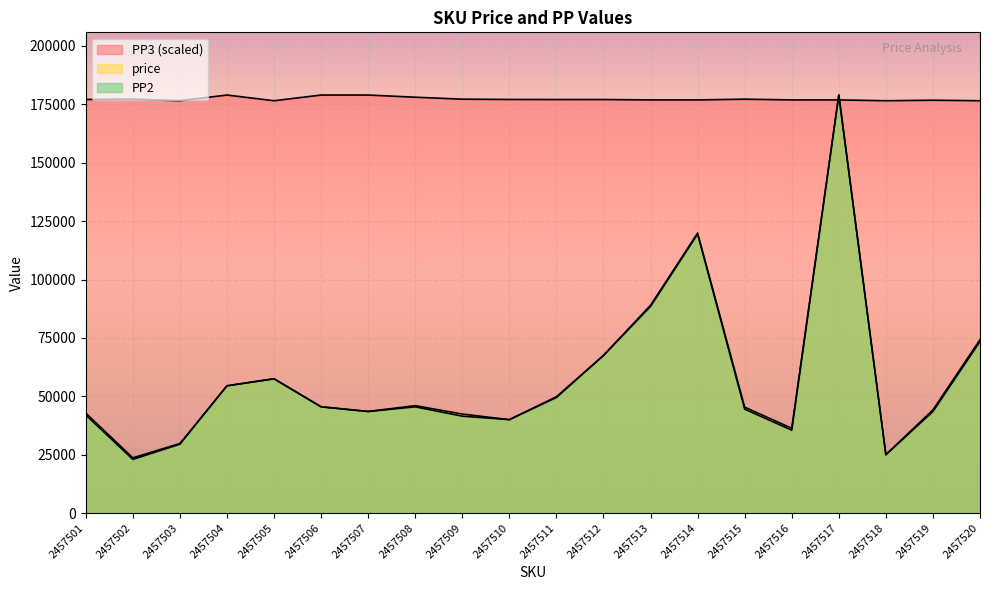

How many lines are shown in the chart?

3